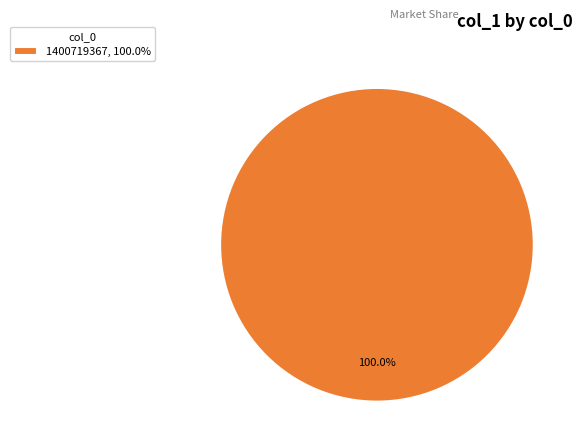

Rank the categories by value from lowest to highest.

1400719367, 100.0%